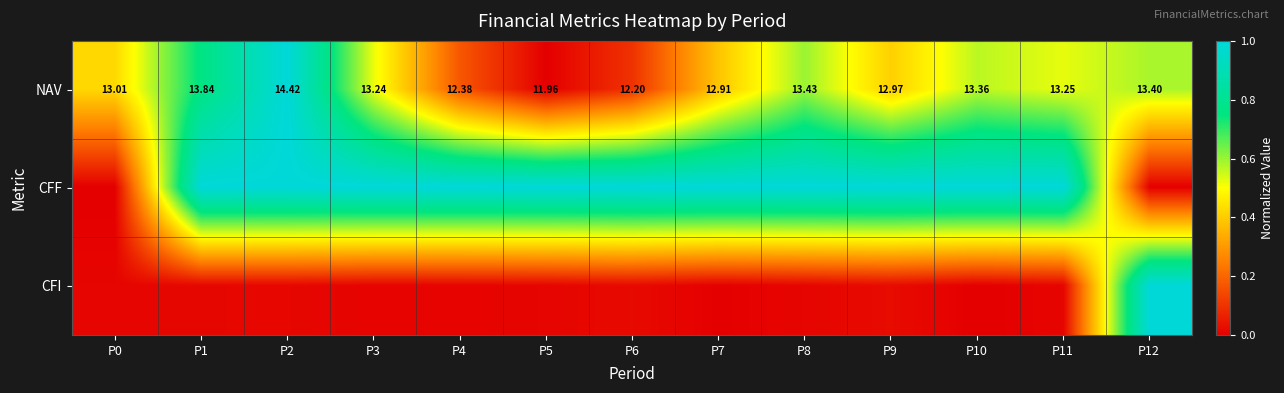

Where is CFF nearest to the value 0?

P0